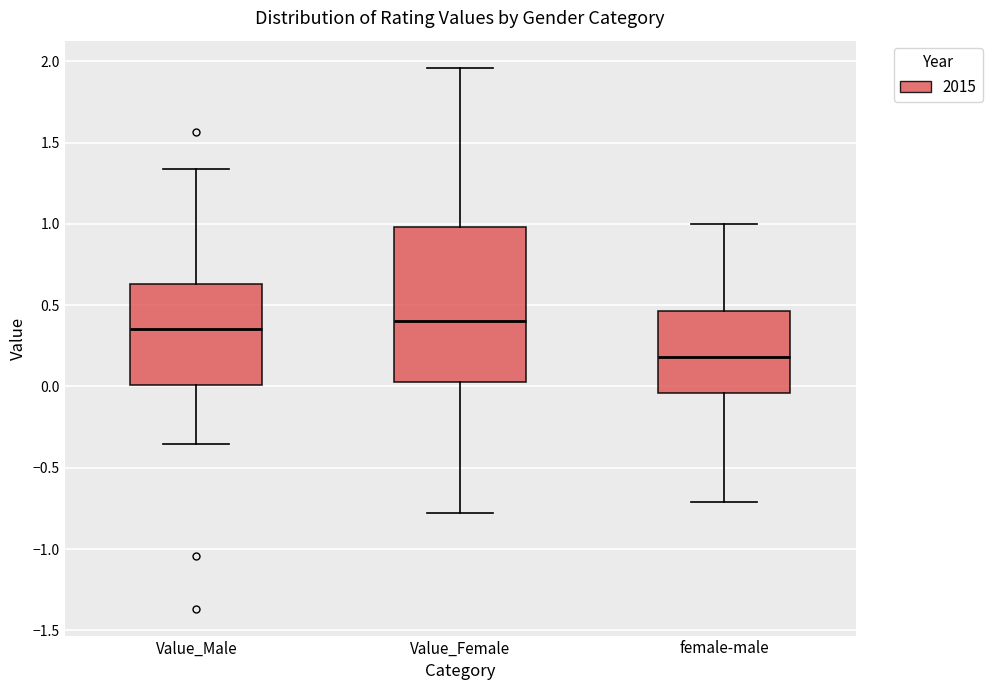

Which box has the lowest median line?

female-male